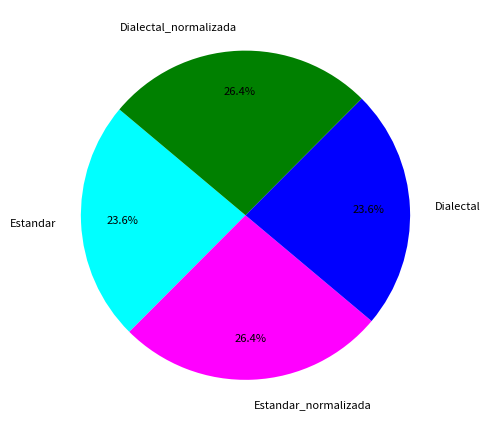

What percentage is the Estandar slice, to the nearest percent?

24%